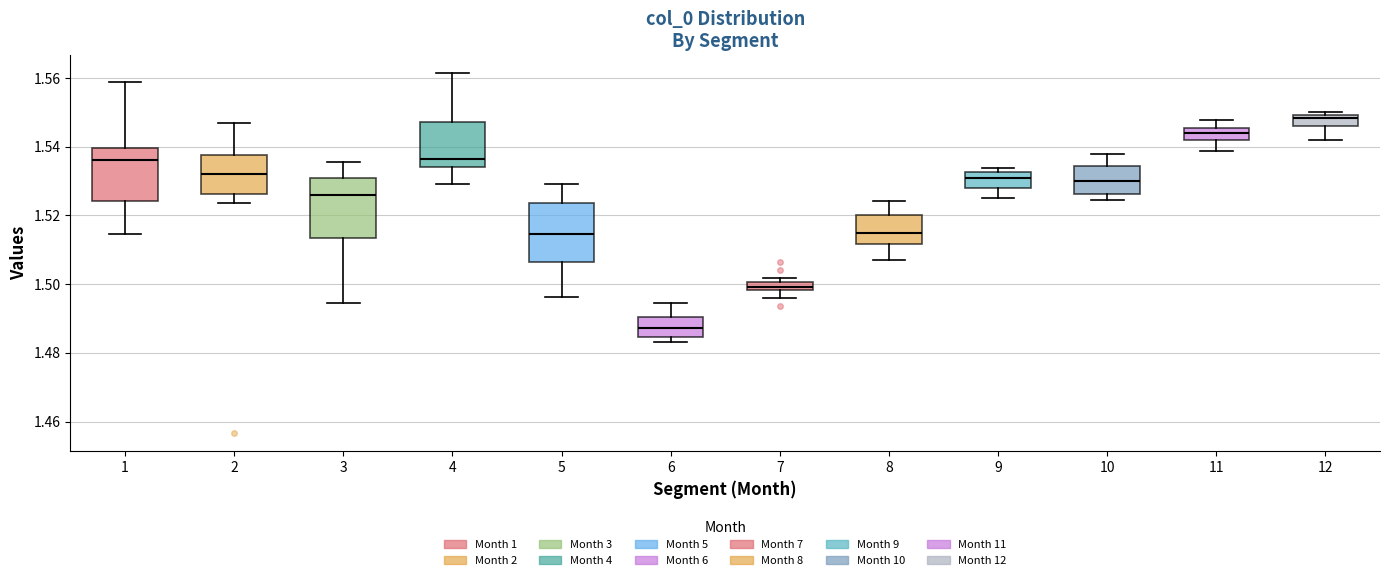

Which box's median line is the lowest?

6